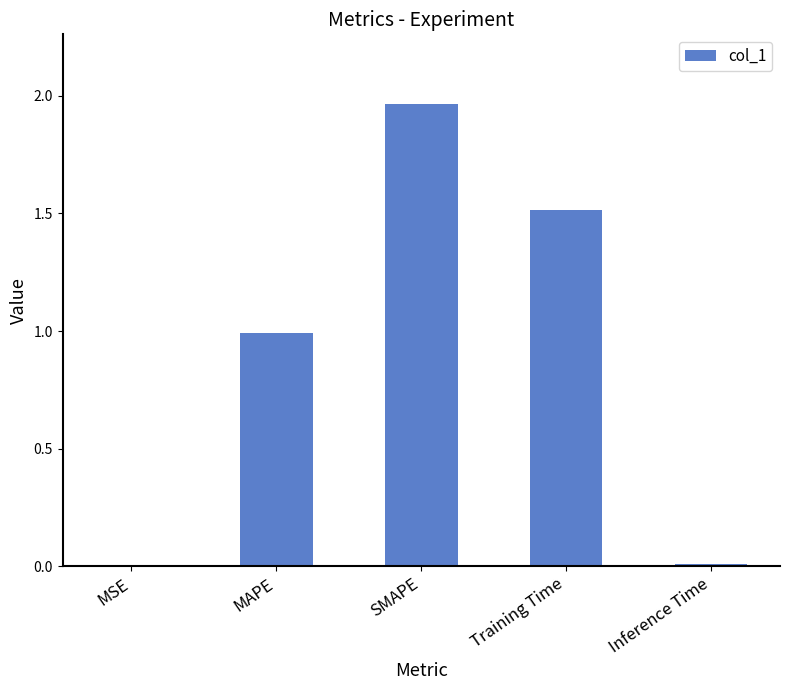

What is the average value?

0.9